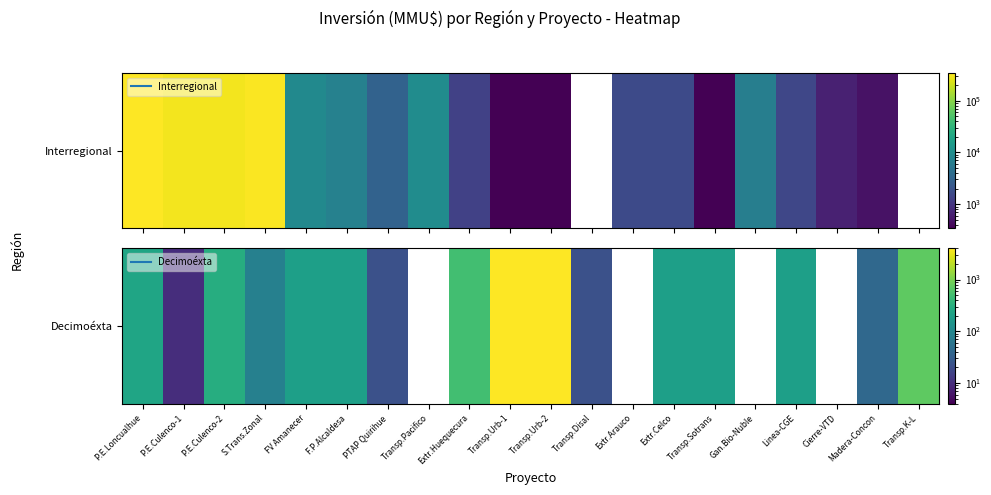

What is the difference between the values at Transp.Urb-1 and P.E.Loncualhue?

3766